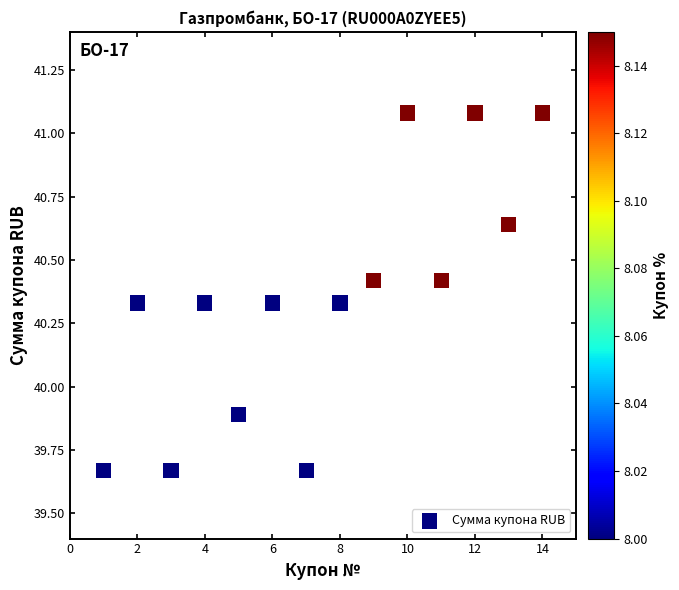

What is the range of X values (max minus min)?

13.0